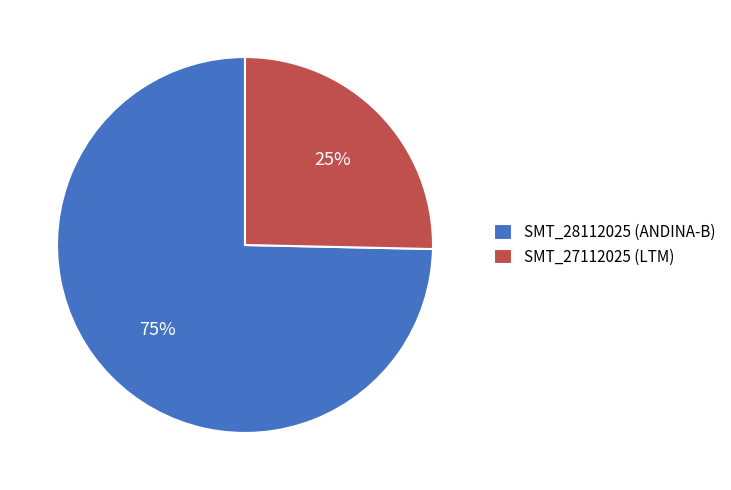

Combined, do SMT_27112025 (LTM) and SMT_28112025 (ANDINA-B) account for over 50%?

Yes